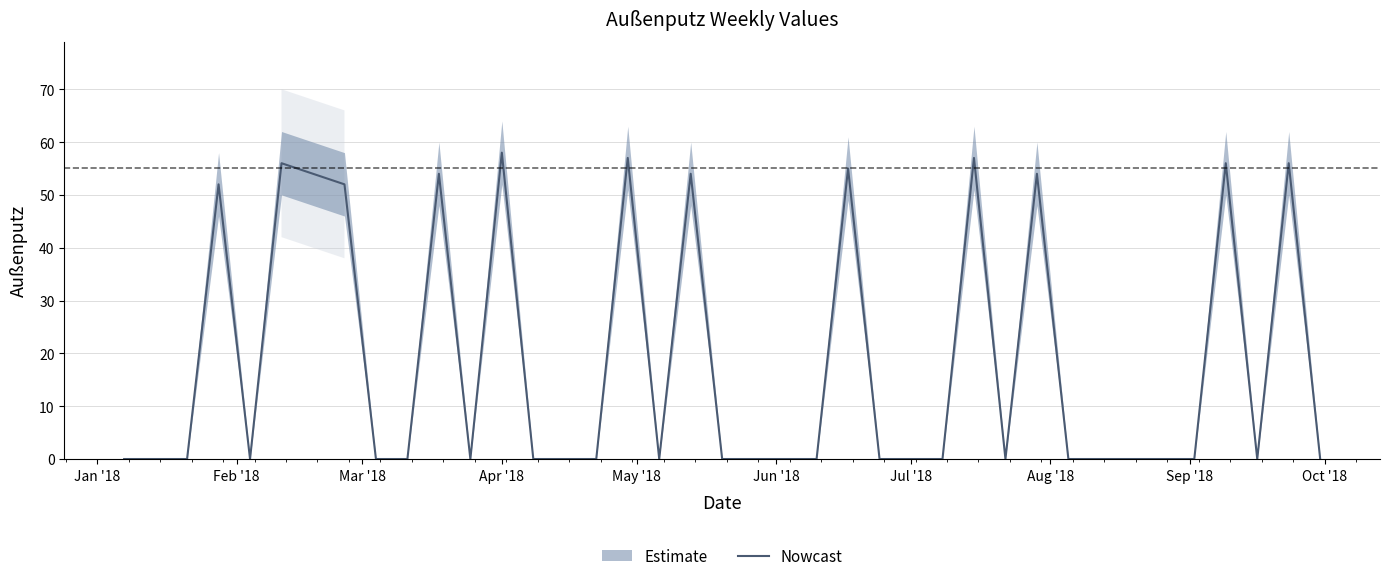

How many data points are above 0?

13